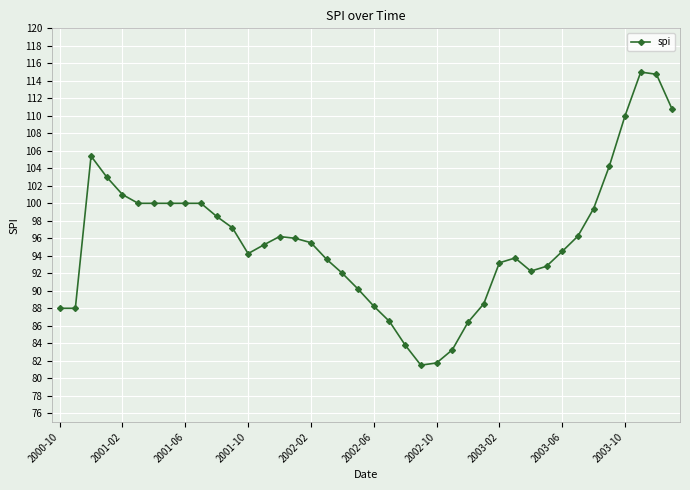

What is the value of the 5th point from the left?

101.0